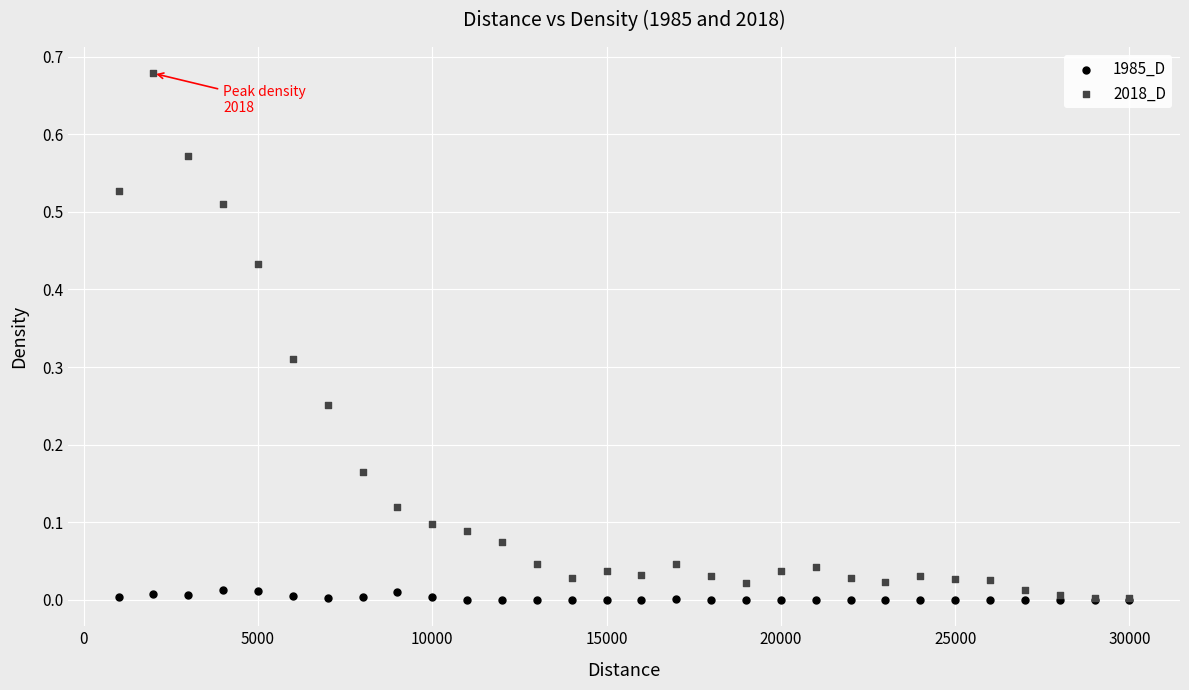

Which series contains the highest Y value?

2018_D